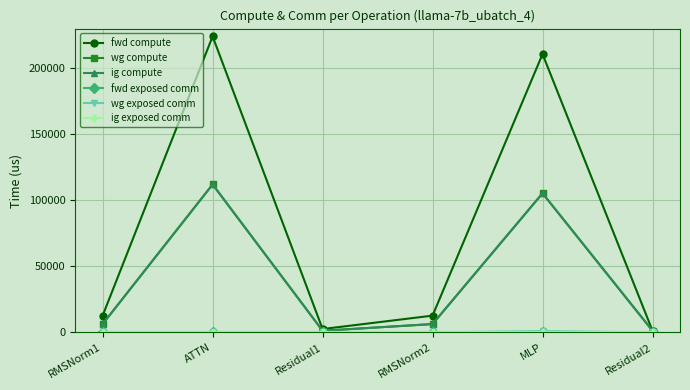

Which series has the largest total across all categories?

fwd compute